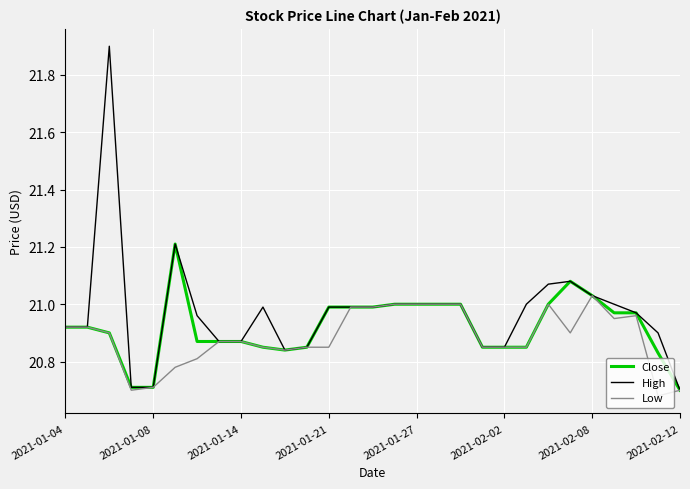

Rank the series by their maximum value, from lowest to highest.

Low, Close, High